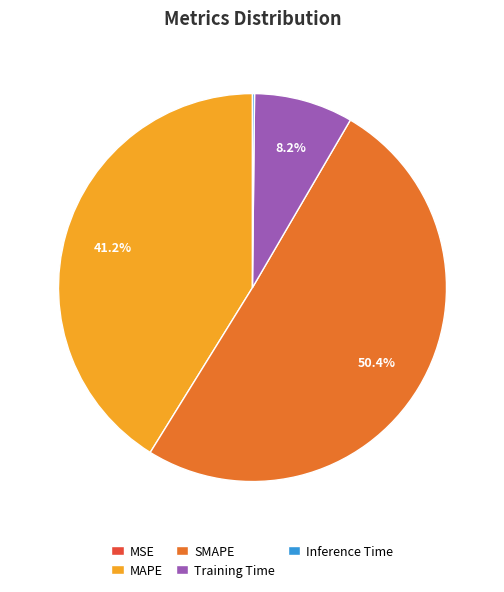

Which slice represents more than half of the pie?

SMAPE